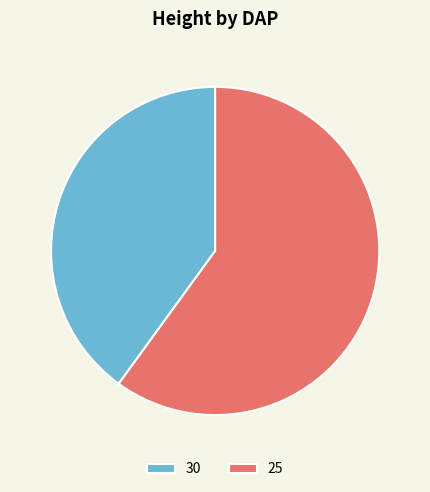

What is the smallest slice in the pie chart?

30